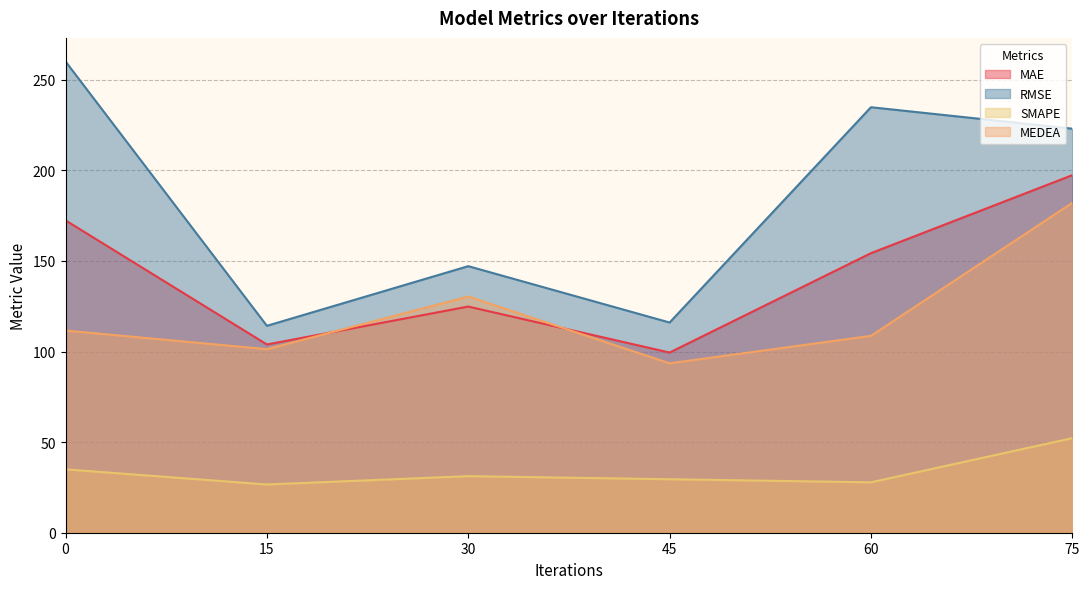

Rank the series by their maximum value, from lowest to highest.

SMAPE, MEDEA, MAE, RMSE